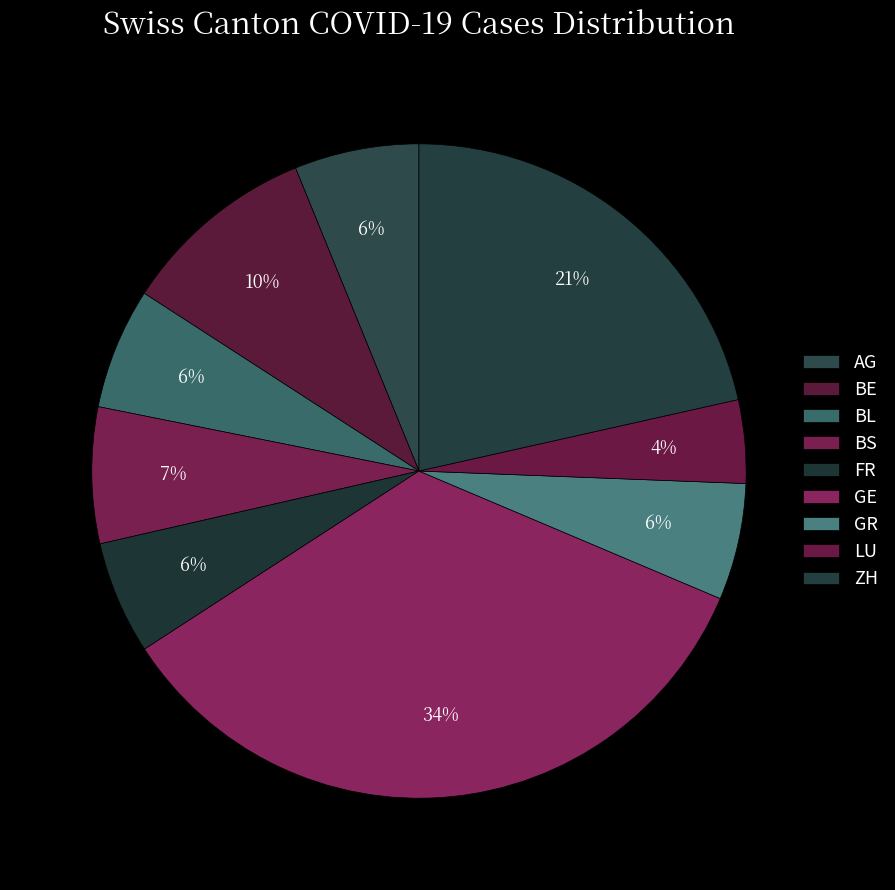

To the nearest percent, what is the difference between the largest and smallest slice percentages?

30%